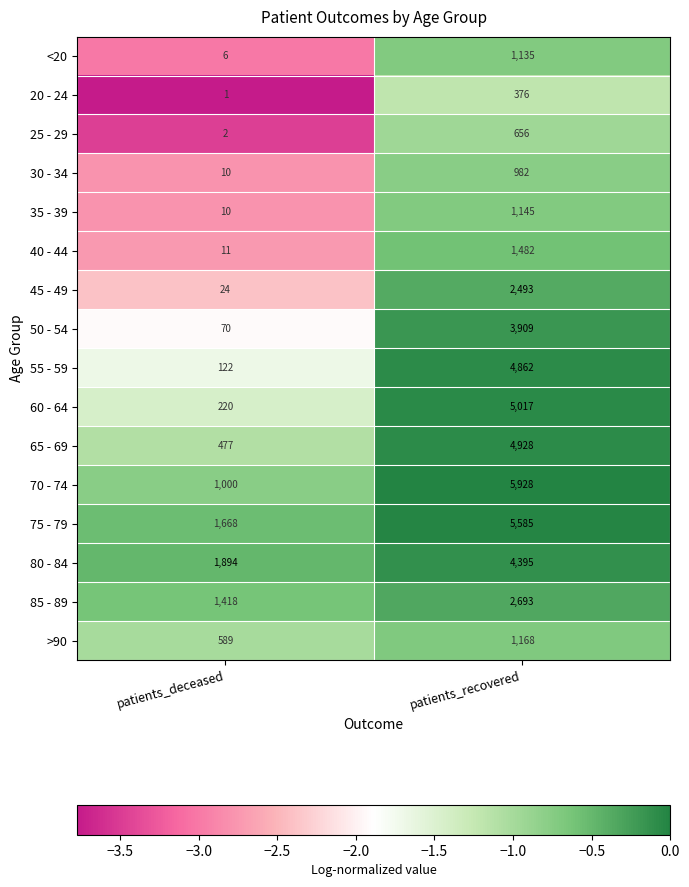

Is it true that 30 - 34 equals 10 at patients_deceased?

True